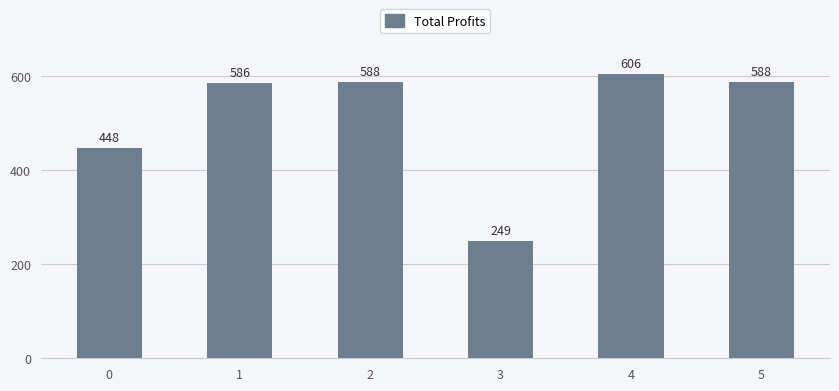

Does the chart contain any negative values?

No